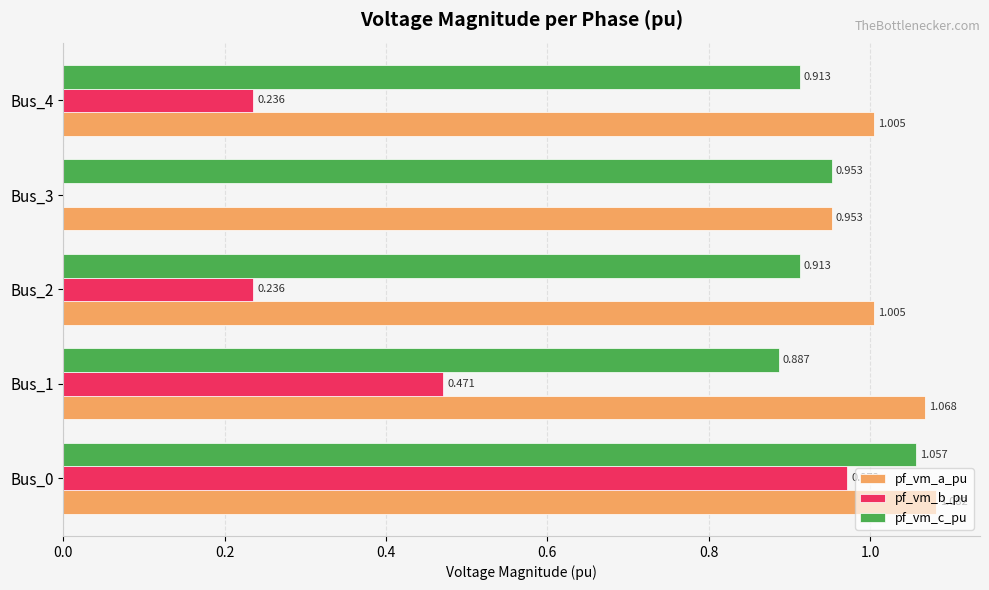

Between Bus_1 and Bus_2, which series saw the biggest shift?

pf_vm_b_pu